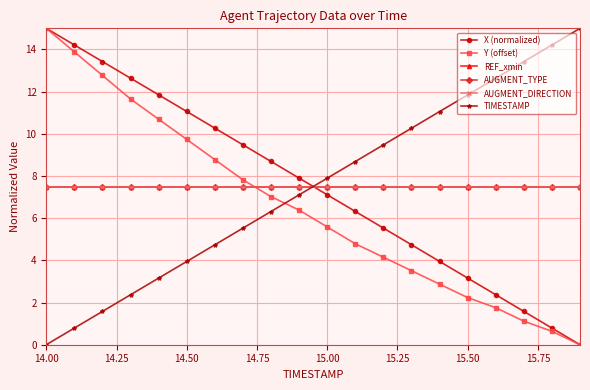

Does the chart have visible grid lines?

Yes